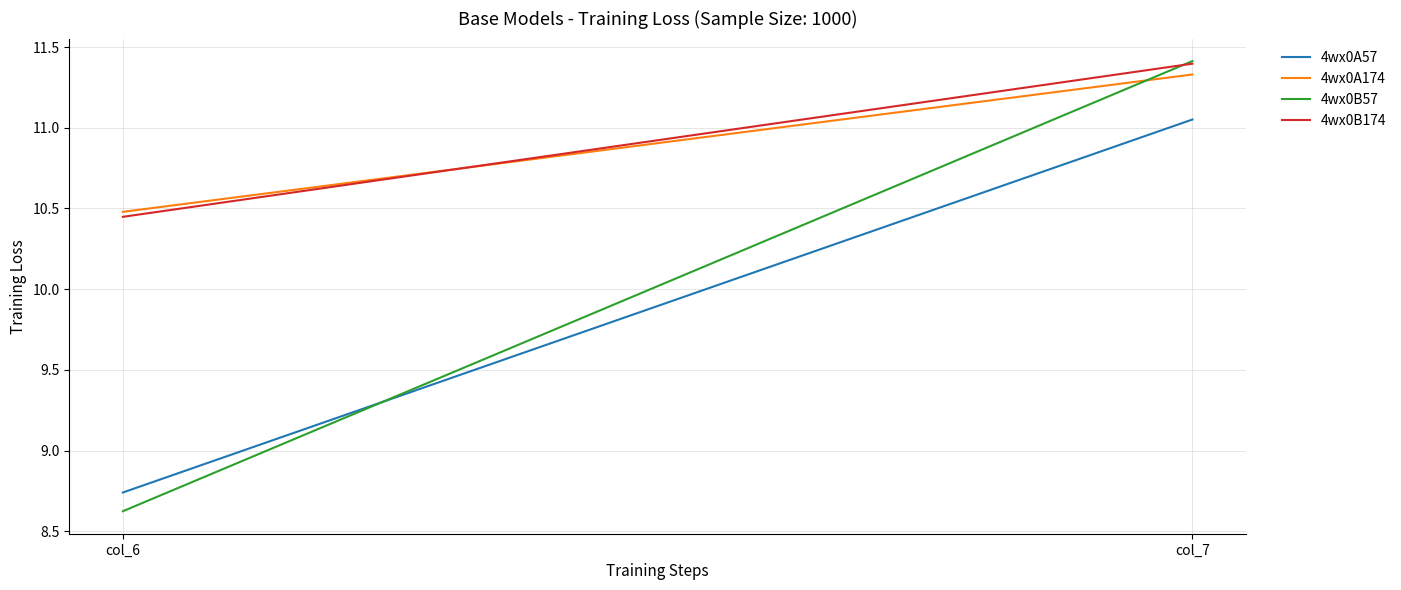

Reading left to right, list all the values displayed in this chart.

4wx0A57: col_6=8.7	col_7=11.1
4wx0A174: col_6=10.5	col_7=11.3
4wx0B57: col_6=8.6	col_7=11.4
4wx0B174: col_6=10.4	col_7=11.4